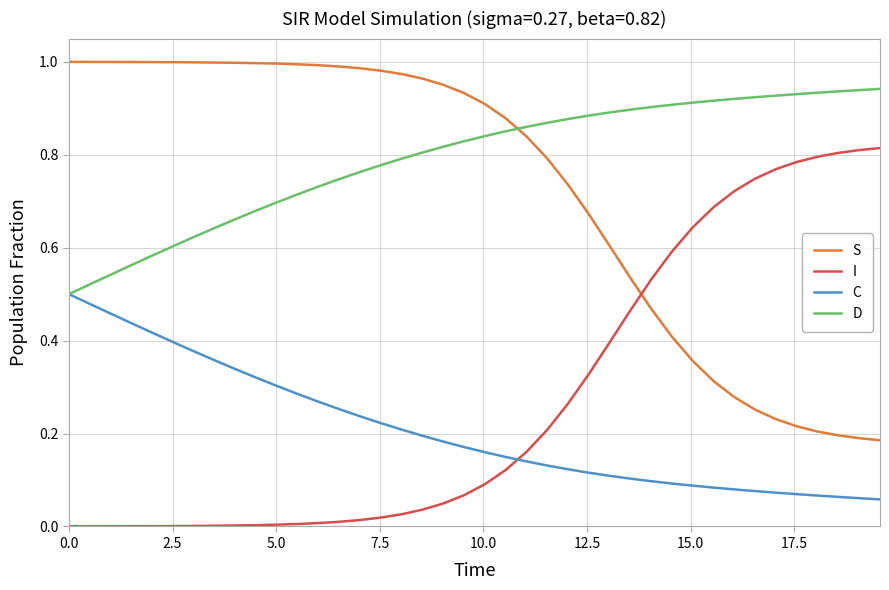

Which series has the largest total across all categories?

D